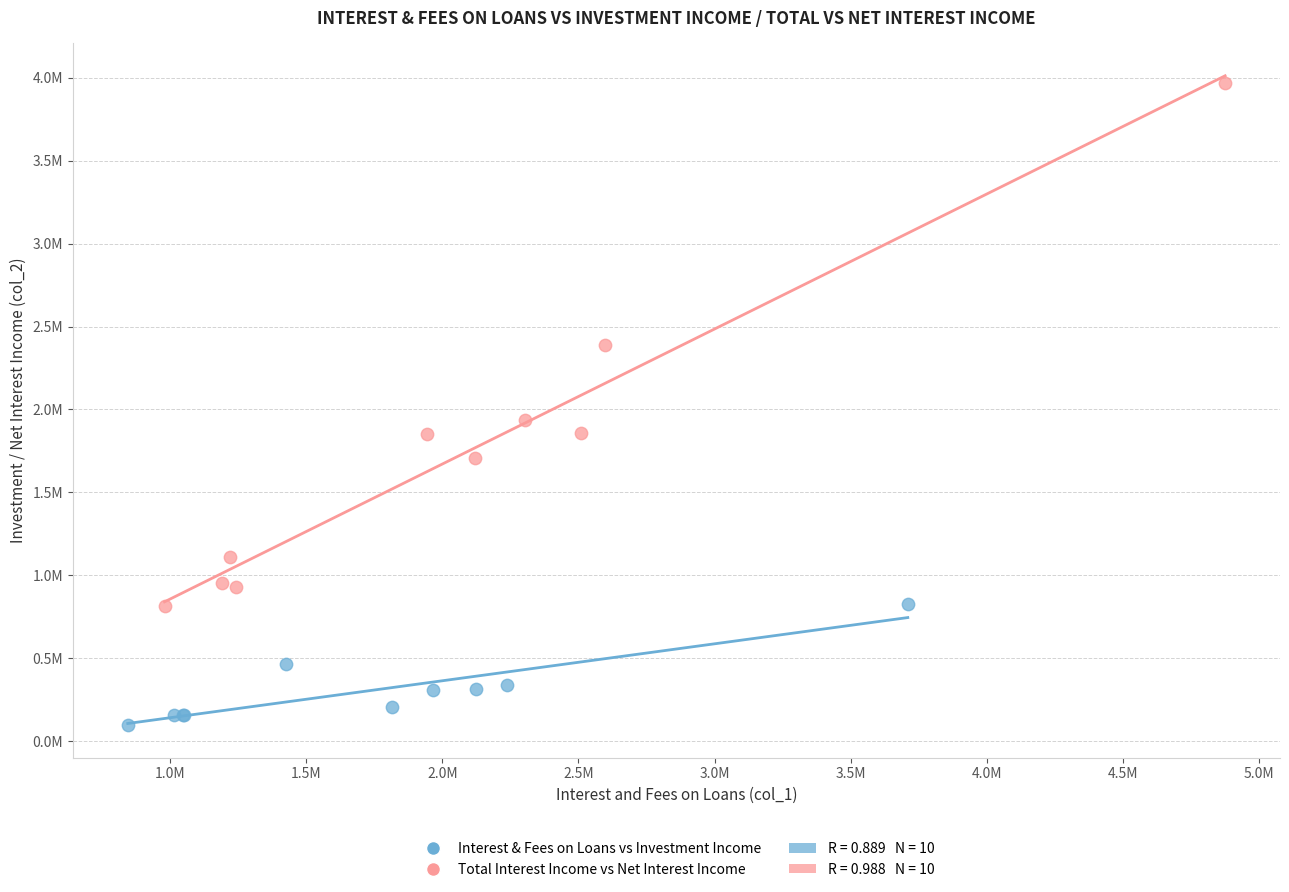

Which series has the largest Y range (max minus min)?

Total Interest Income vs Net Interest Income